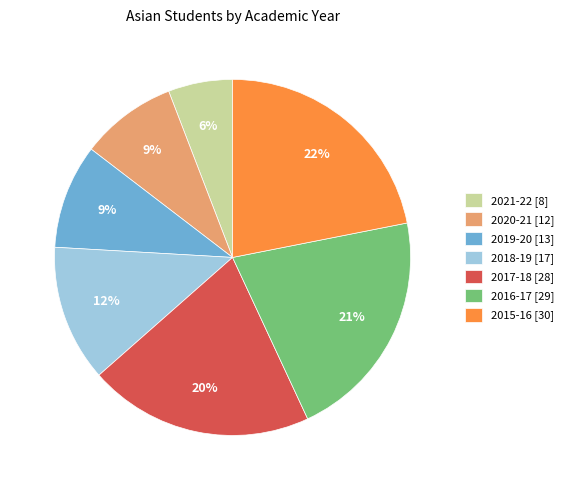

The 2020-21 [12] slice represents 9% of the pie. True or false?

True